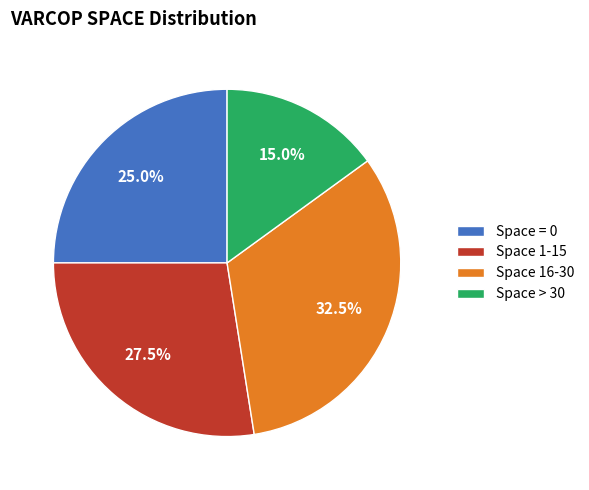

Combined, do Space > 30 and Space 16-30 account for over 50%?

No